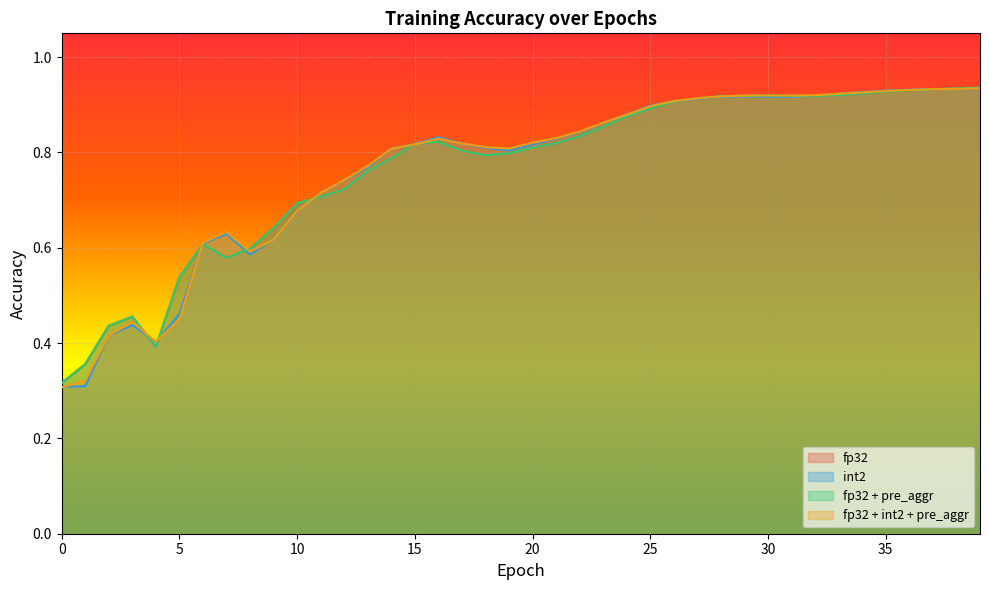

List the labels in order of int2 value, smallest first.

0, 1, 4, 2, 3, 5, 8, 6, 9, 7, 10, 11, 12, 13, 19, 14, 18, 20, 15, 17, 21, 16, 22, 23, 24, 25, 26, 27, 28, 30, 31, 29, 32, 33, 34, 35, 36, 37, 38, 39